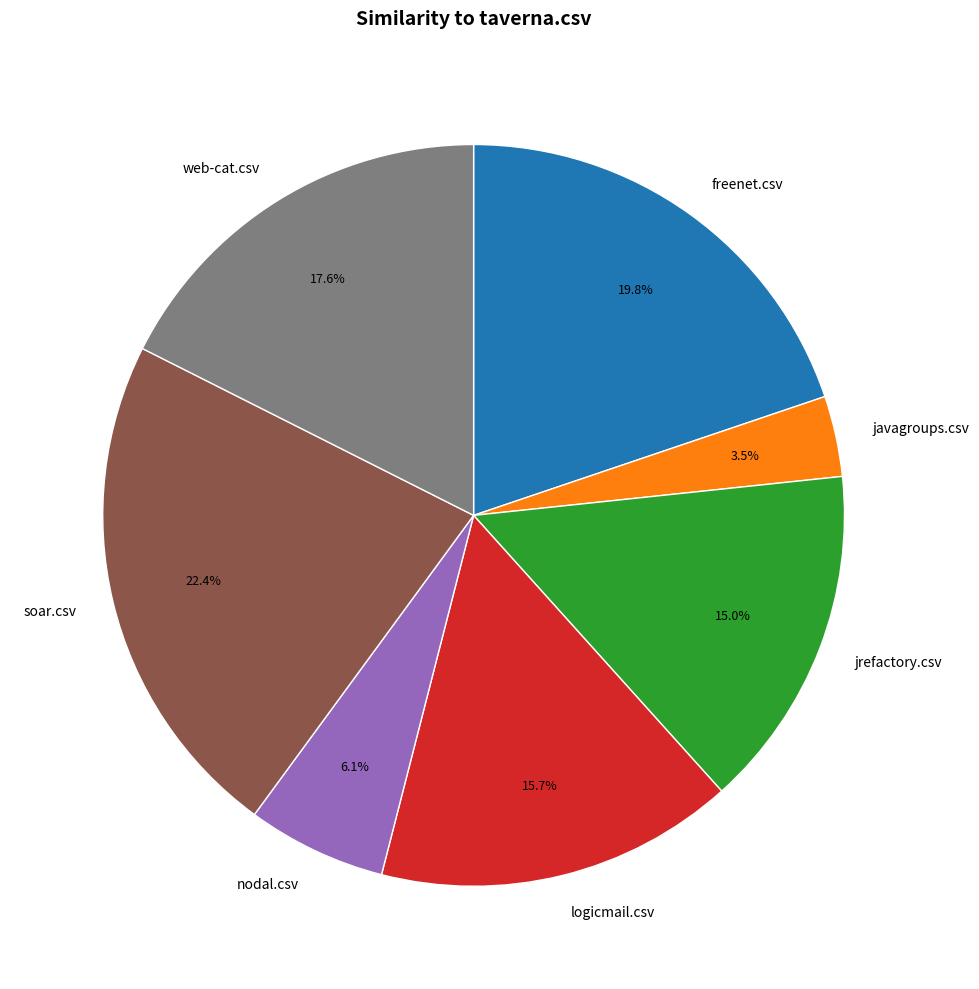

How much of the chart is everything except javagroups.csv?

96.5%